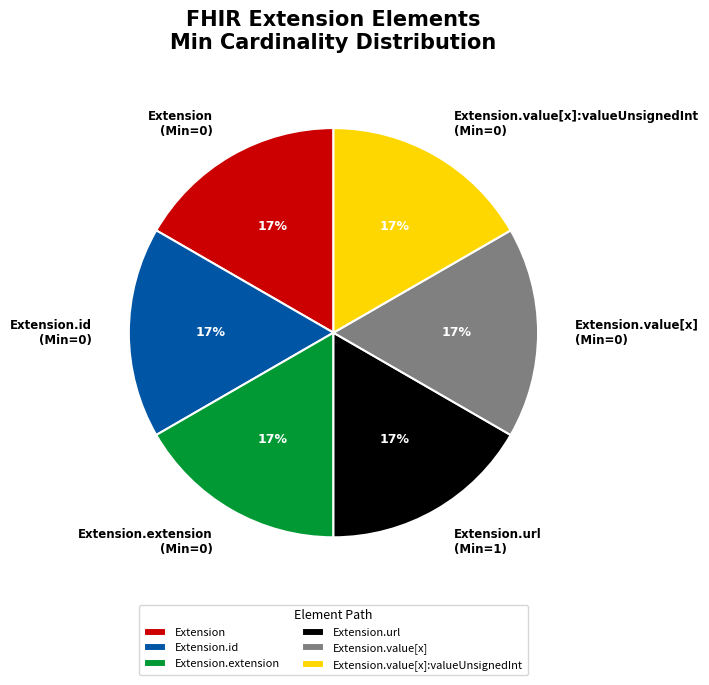

Does Extension.url represent more than half of the total?

No